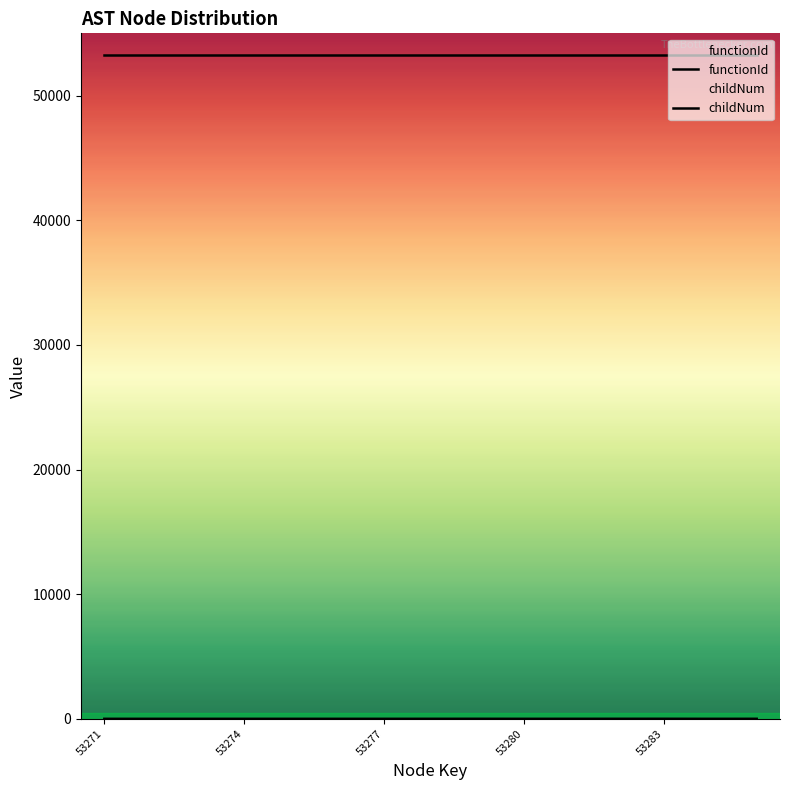

True or false: functionId and childNum intersect in this chart.

False